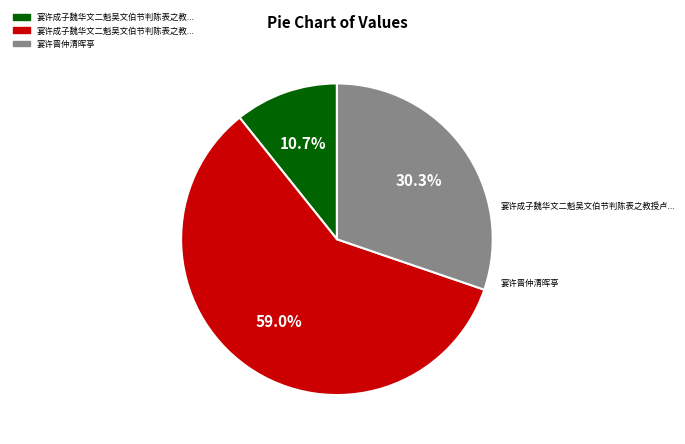

Is there any slice that represents more than half of the pie?

Yes